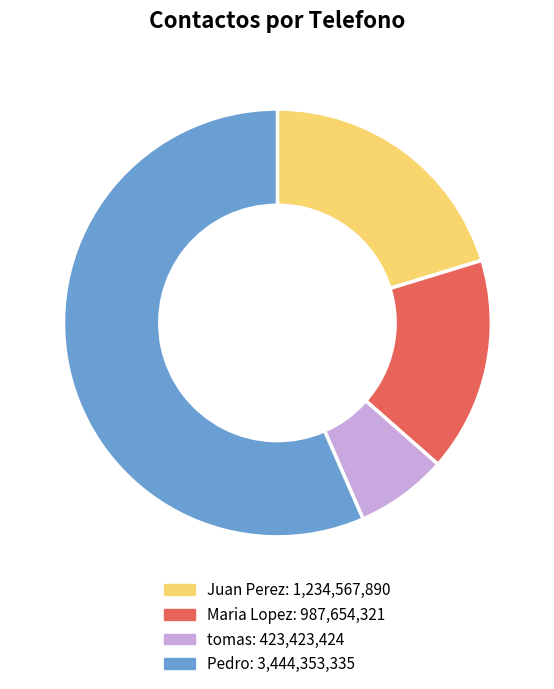

Rank the categories by value from highest to lowest.

Pedro, Juan Perez, Maria Lopez, tomas